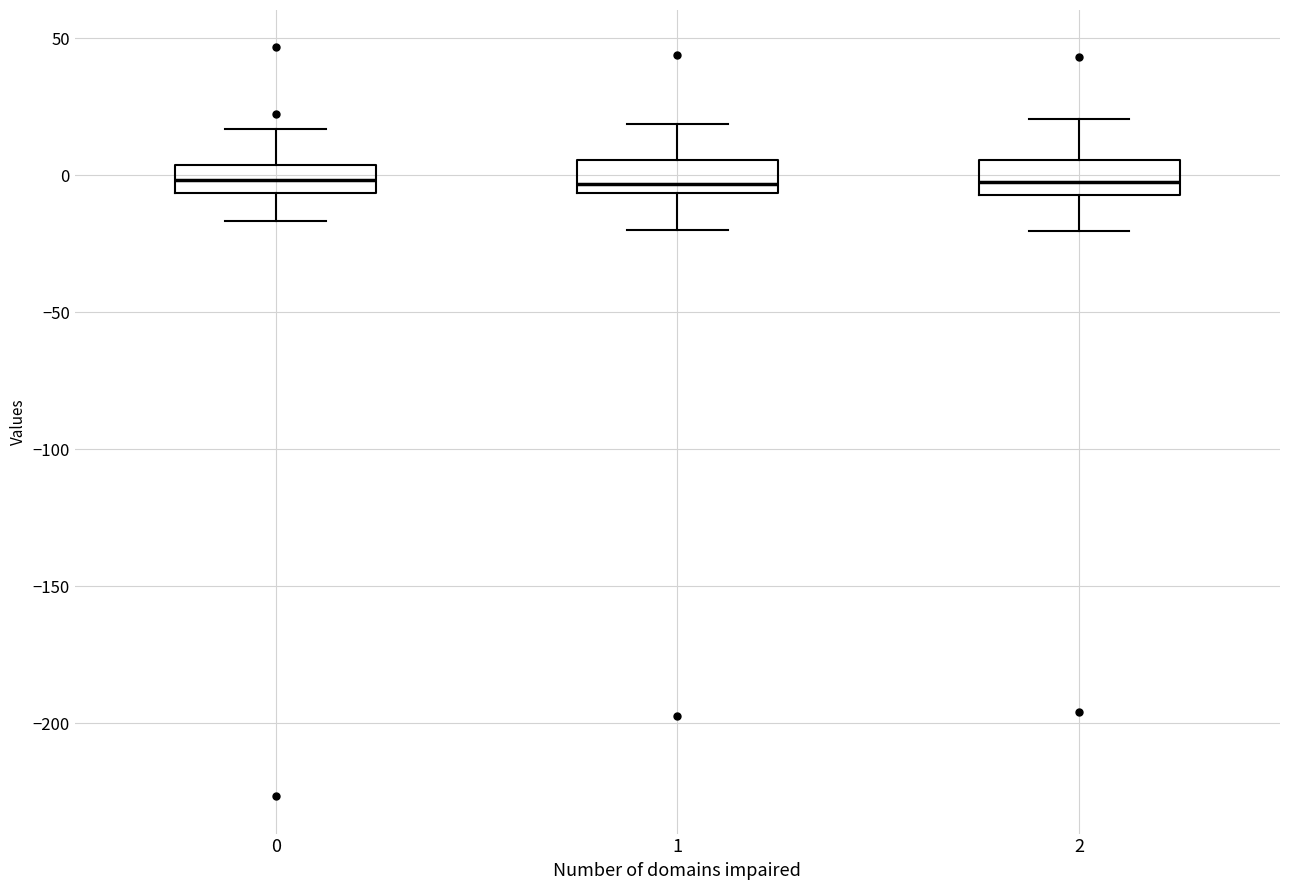

Reading left to right, read every box against the y-axis: the position of its median line, the range the box covers, and the ends of its whiskers. The values are not printed on the chart, so give them approximately, as read against the axis.

0: median 0, box -5 to 5, whiskers -15 to 15
1: median -5 (just above the box's lower edge), box -5 to 5, whiskers -20 to 20
2: median -5 (inside the box), box -5 to 5, whiskers -20 to 20